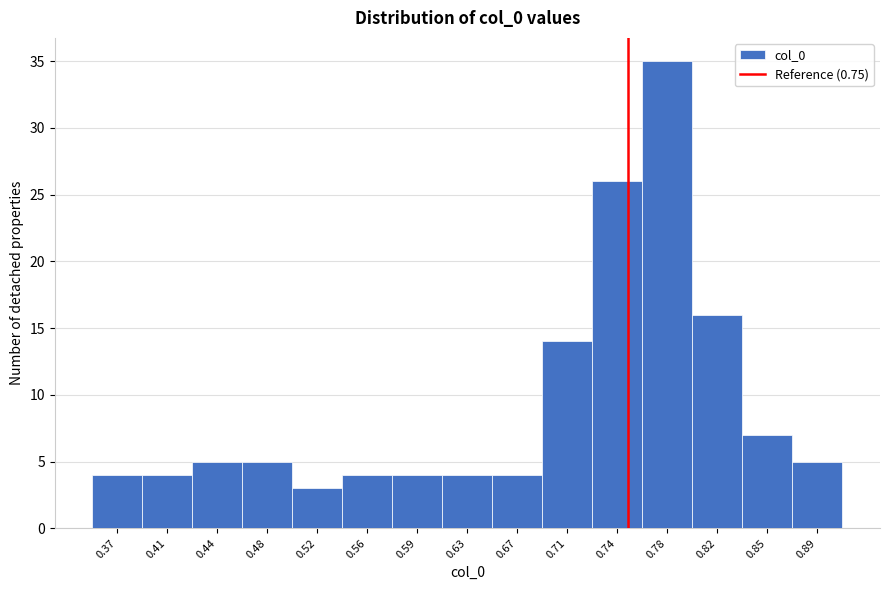

What is the height of the bar covering 0.725 to 0.760 on the x-axis? Neither the bar edges nor the heights are printed on the chart, so give them approximately, as read against the axes.

26